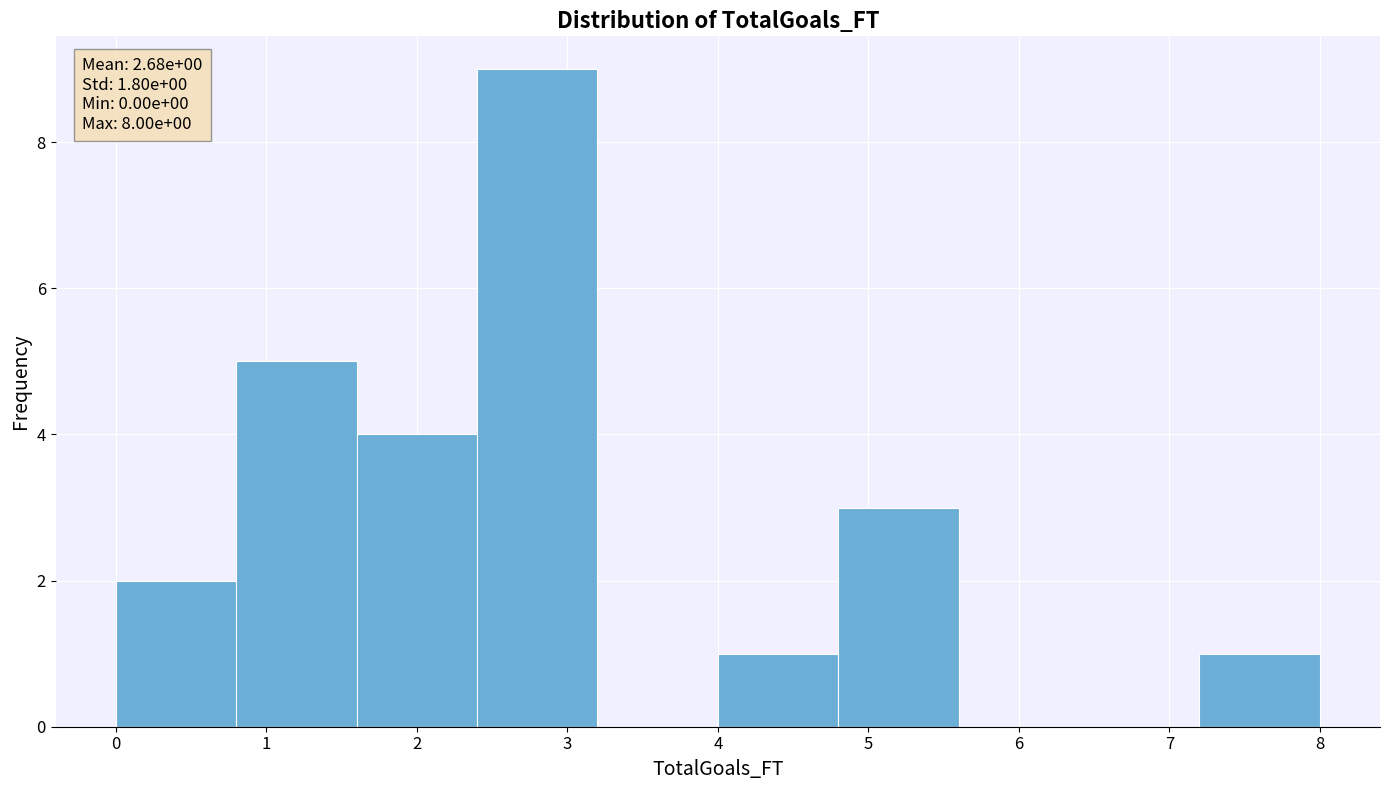

Which range on the x-axis has the tallest bar?

2.4 to 3.2